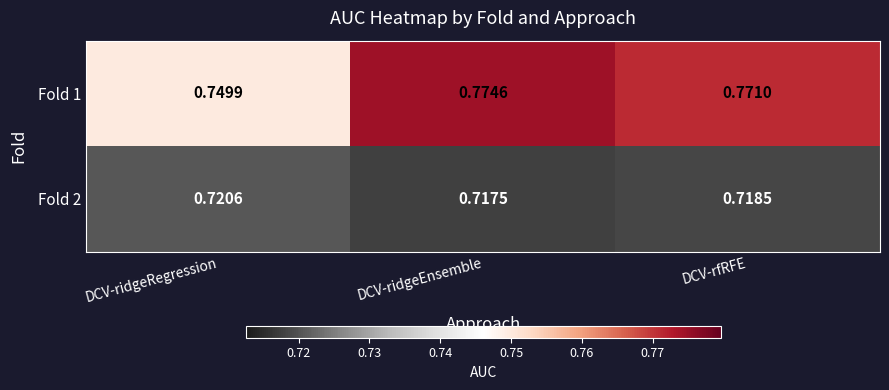

At which category is the sum across all series the highest?

DCV-ridgeEnsemble